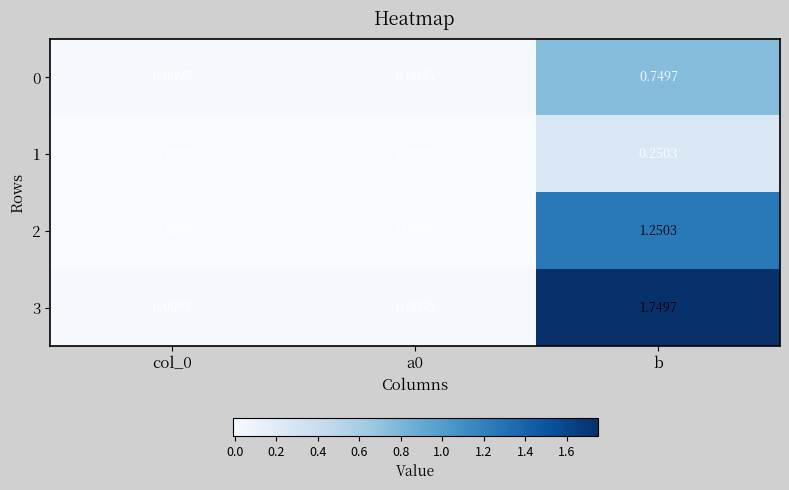

Which label corresponds to the largest value in the chart?

b